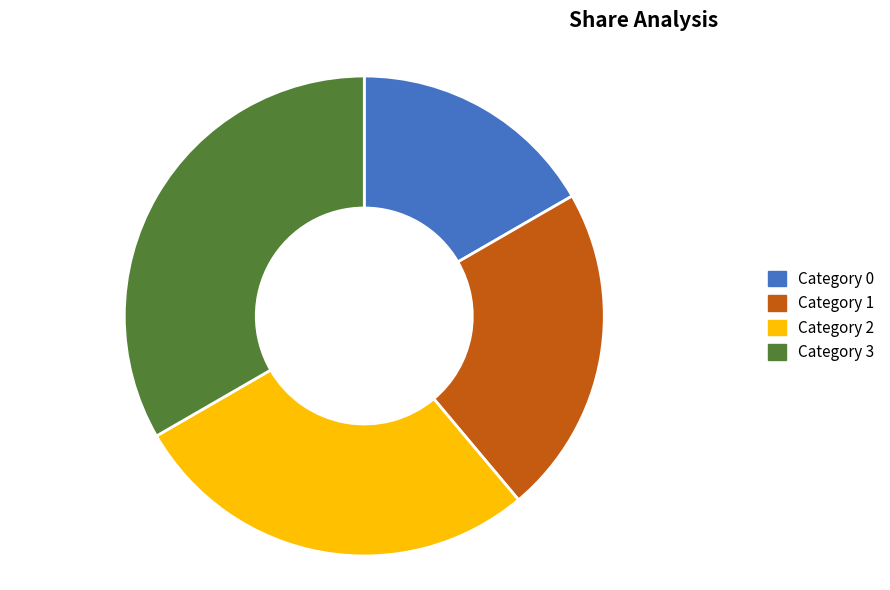

Does any single category account for the majority?

No